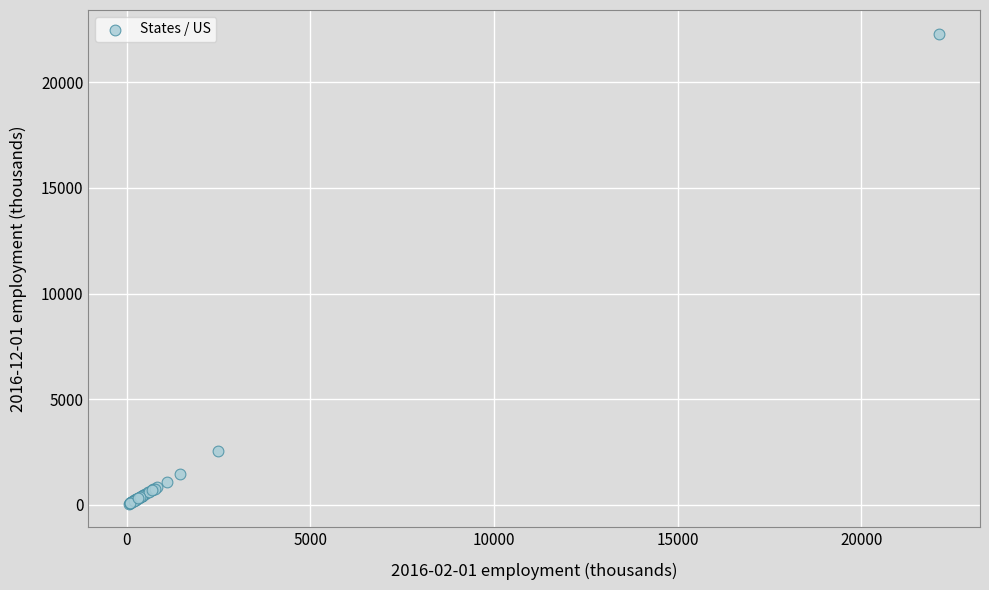

What Y value in the scatter plot is closest to 11182?

2545.6